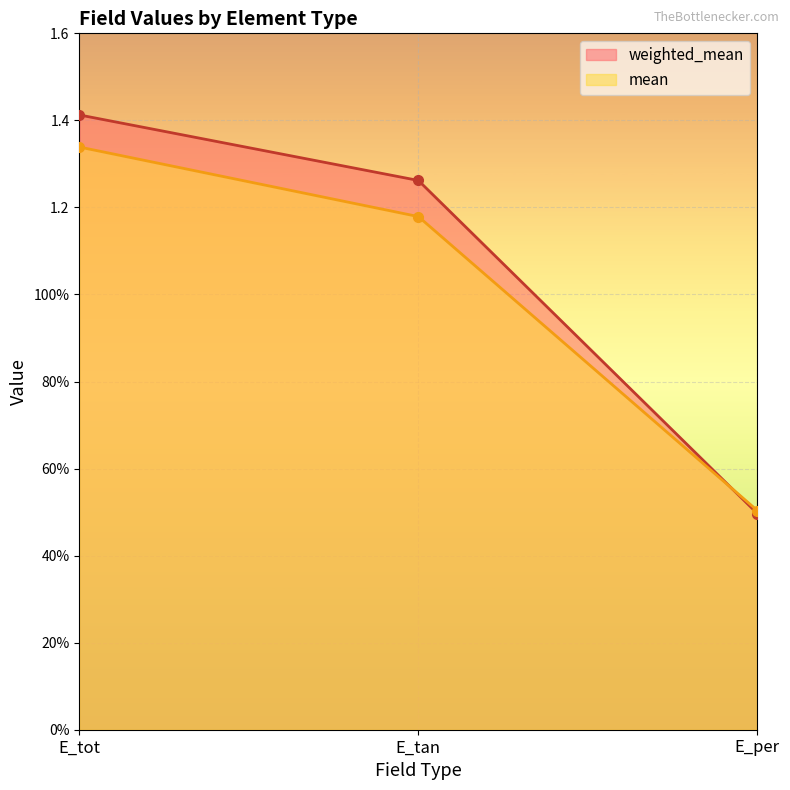

At how many categories does at least one series exceed 0?

3